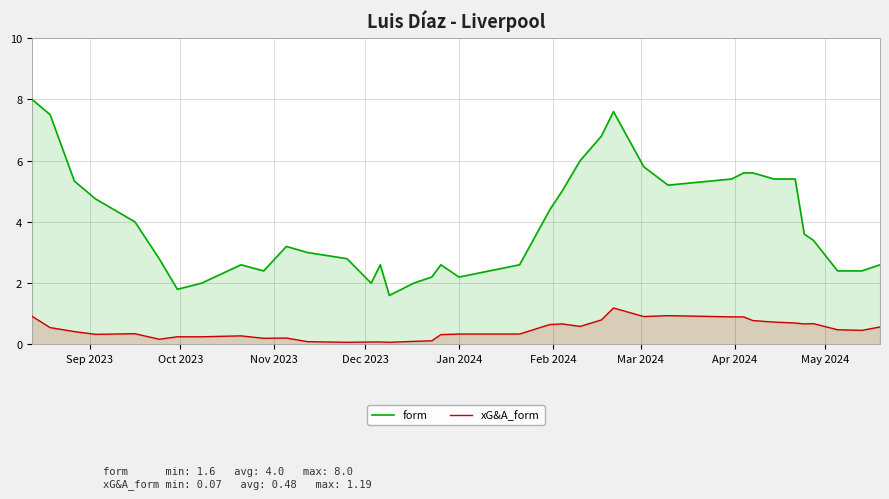

True or false: xG&A_form and form intersect in this chart.

False